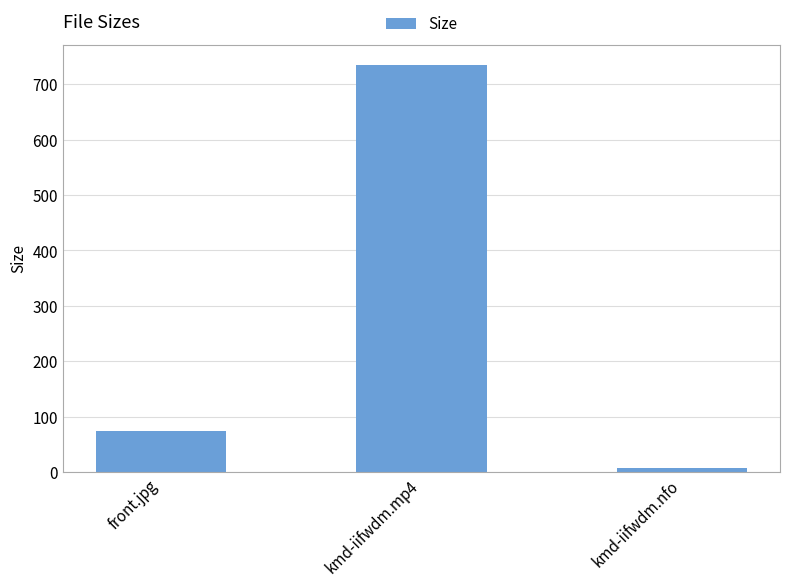

Rank the categories by value from highest to lowest.

kmd-iifwdm.mp4, front.jpg, kmd-iifwdm.nfo